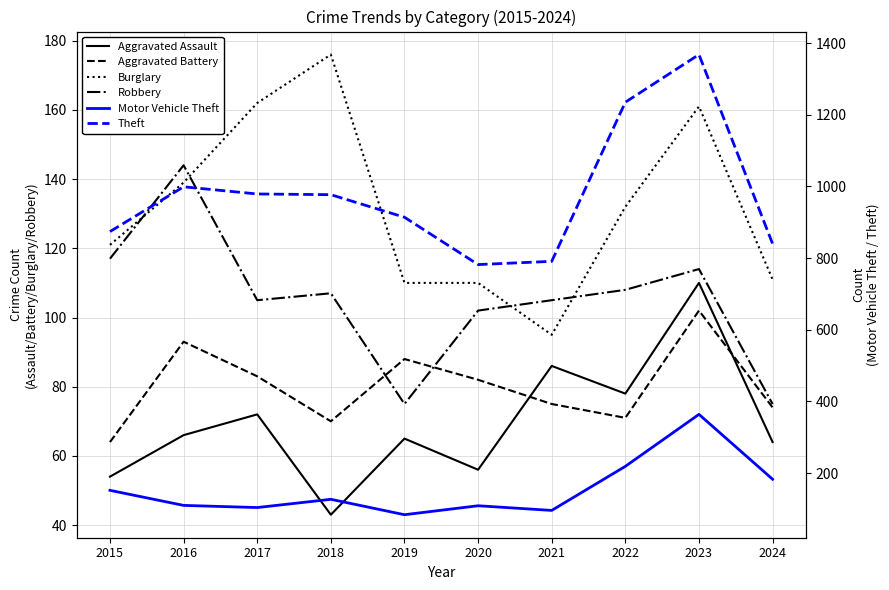

The value of Burglary at 2017 is 162. True or false?

True